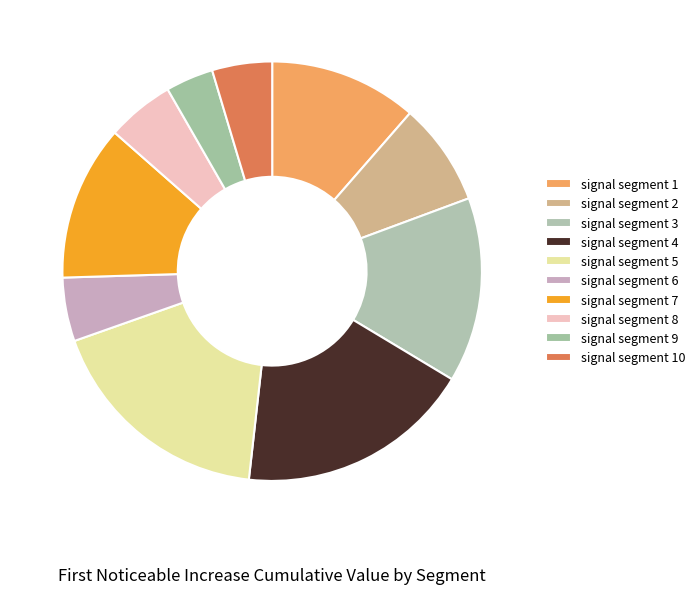

What is the total percentage of signal segment 7 and signal segment 9?

15.7%